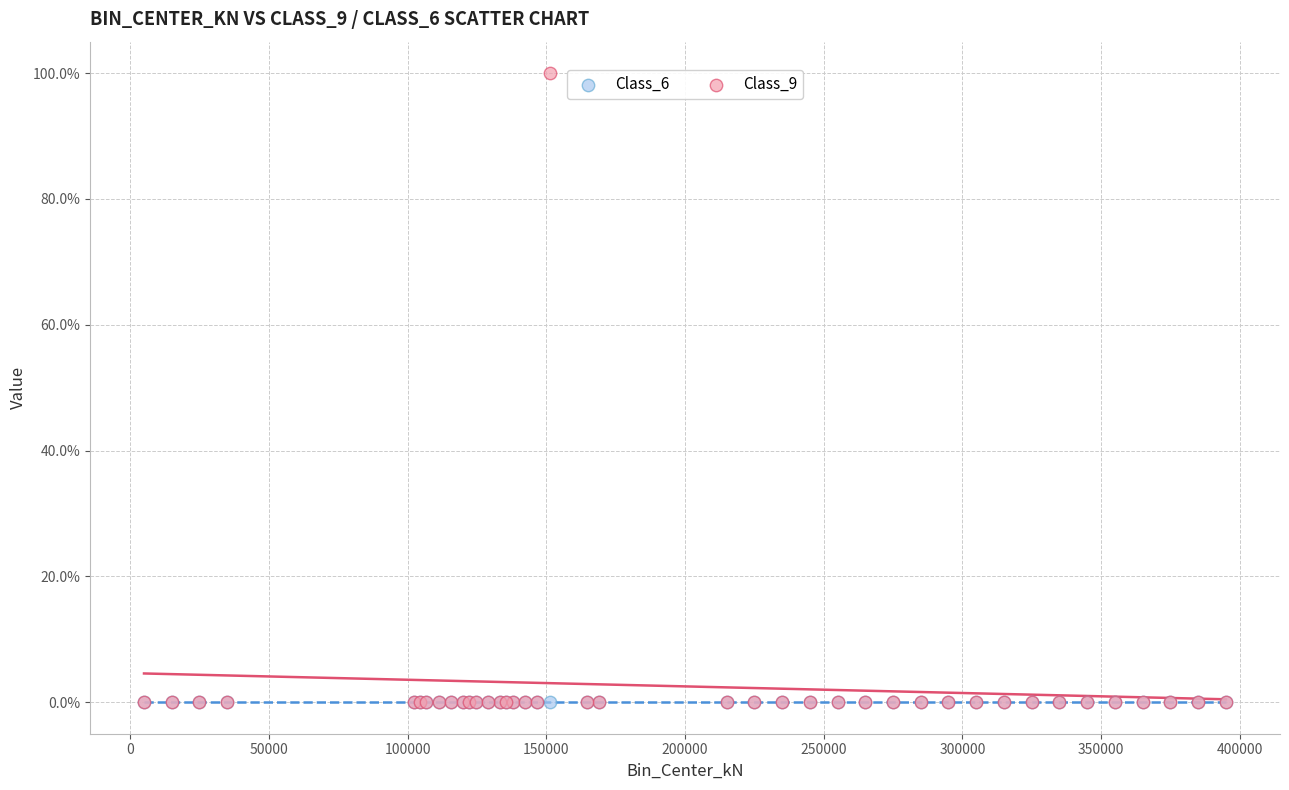

What are all the series names shown in the legend?

Class_6, Class_9